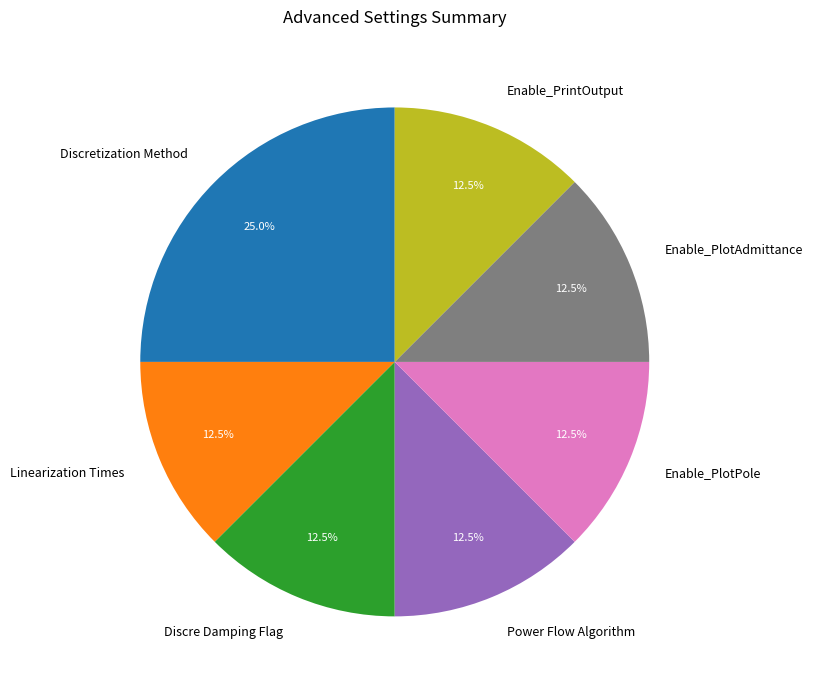

Which slice is the largest?

Discretization Method